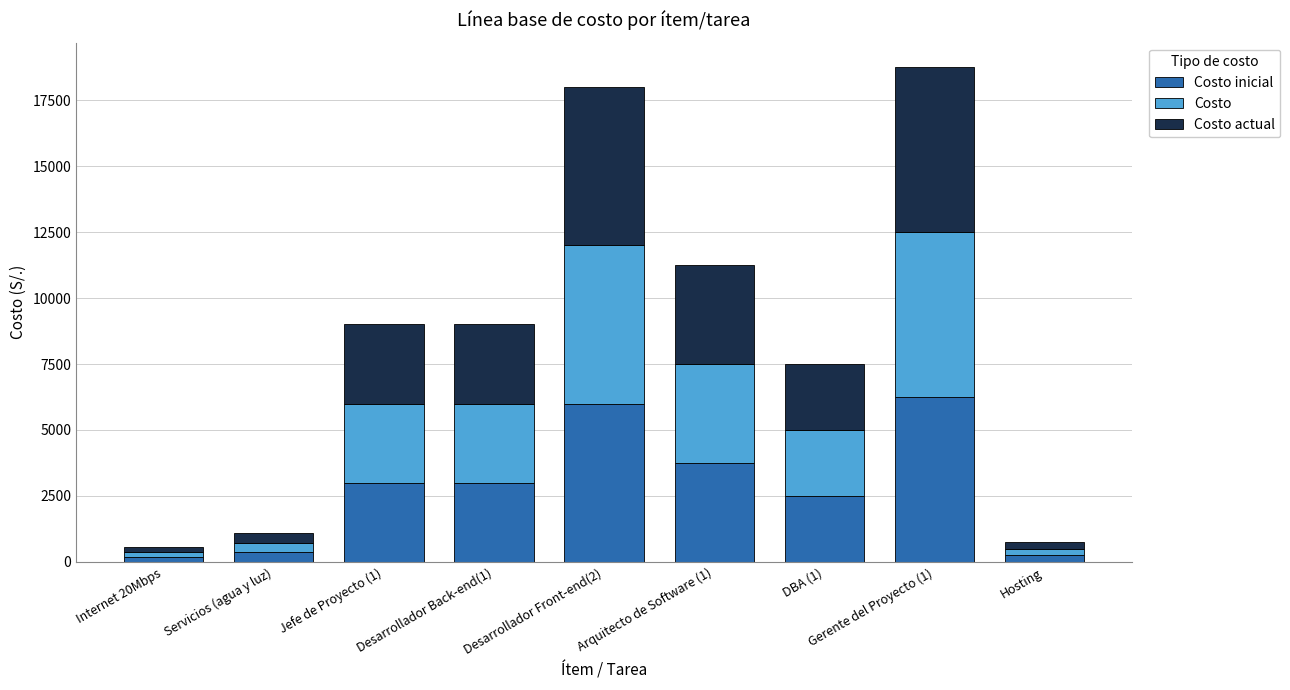

What position from the right is Desarrollador Back-end(1)?

6